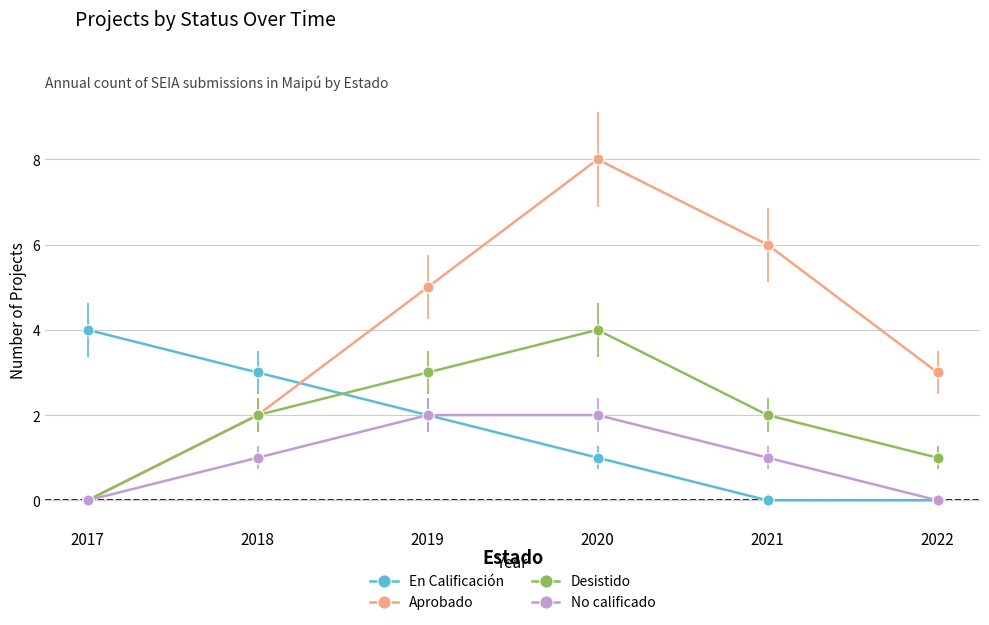

Which category has the highest value across all series?

2020